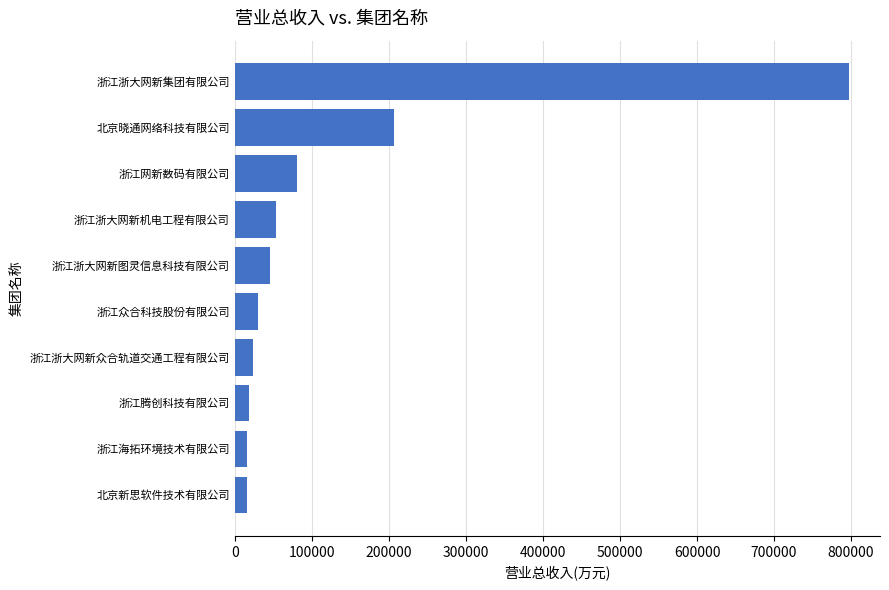

What is the difference between the maximum and second lowest values?

781443.3